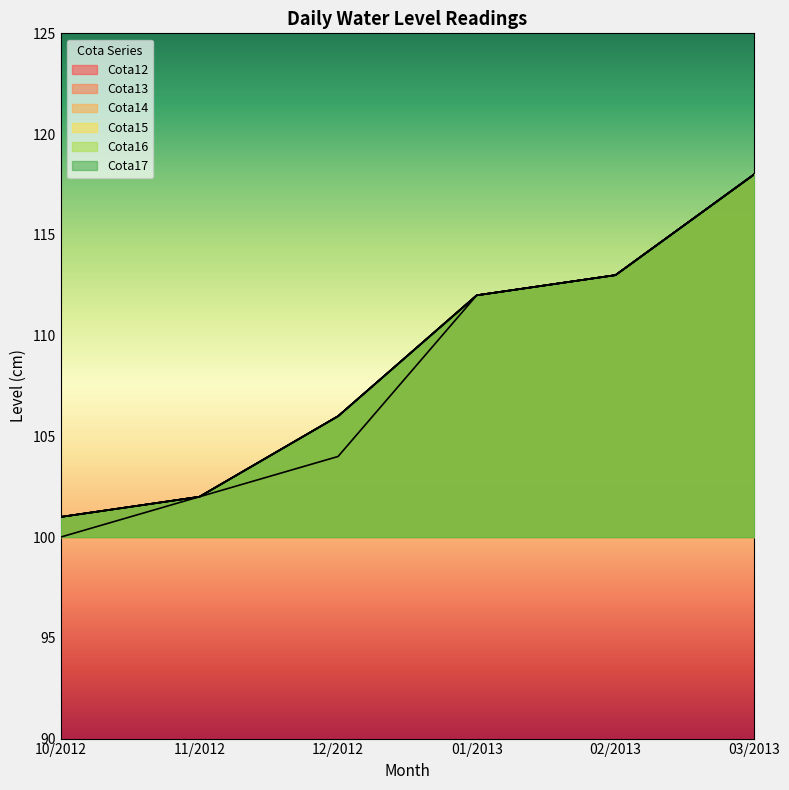

At 12/2012, list the series in order from largest to smallest.

Cota13, Cota14, Cota15, Cota16, Cota17, Cota12